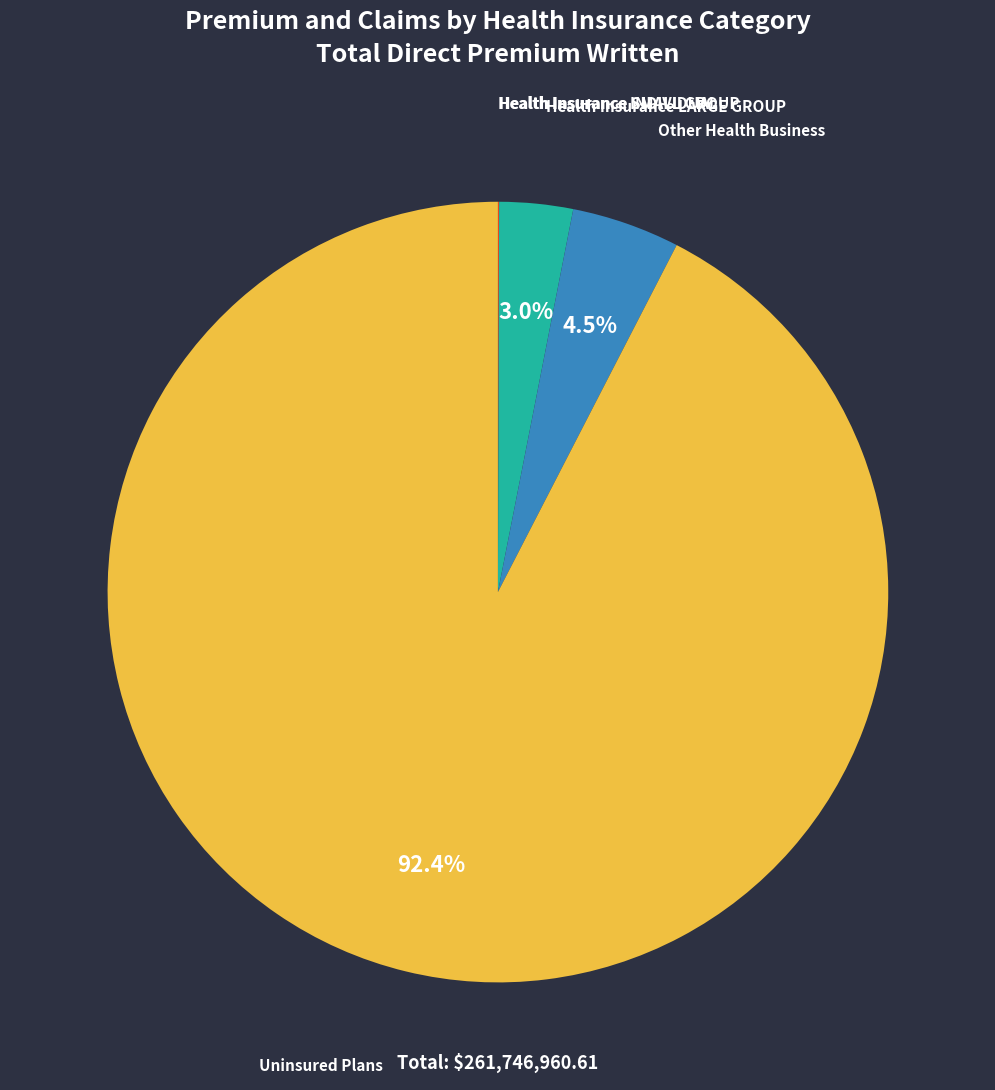

Is there a majority slice in this chart?

Yes